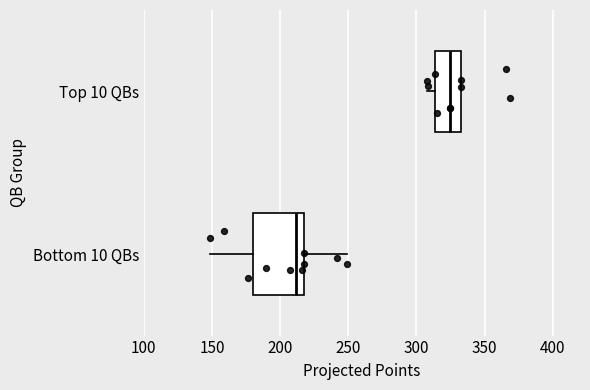

Which box's median line is the furthest to the right?

Top 10 QBs